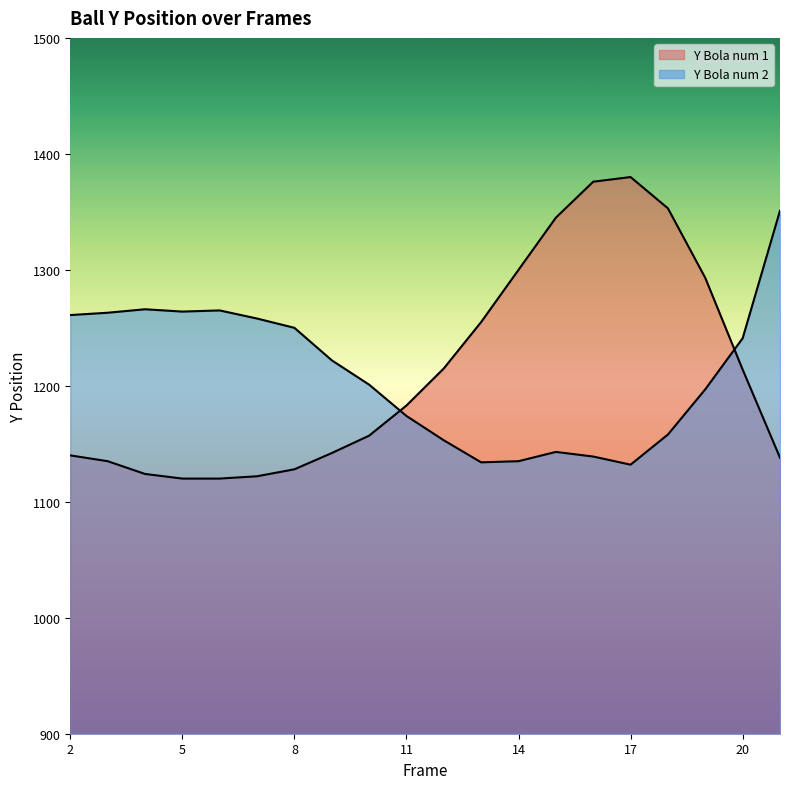

Read the Y_Bola2 value at 2.

1261